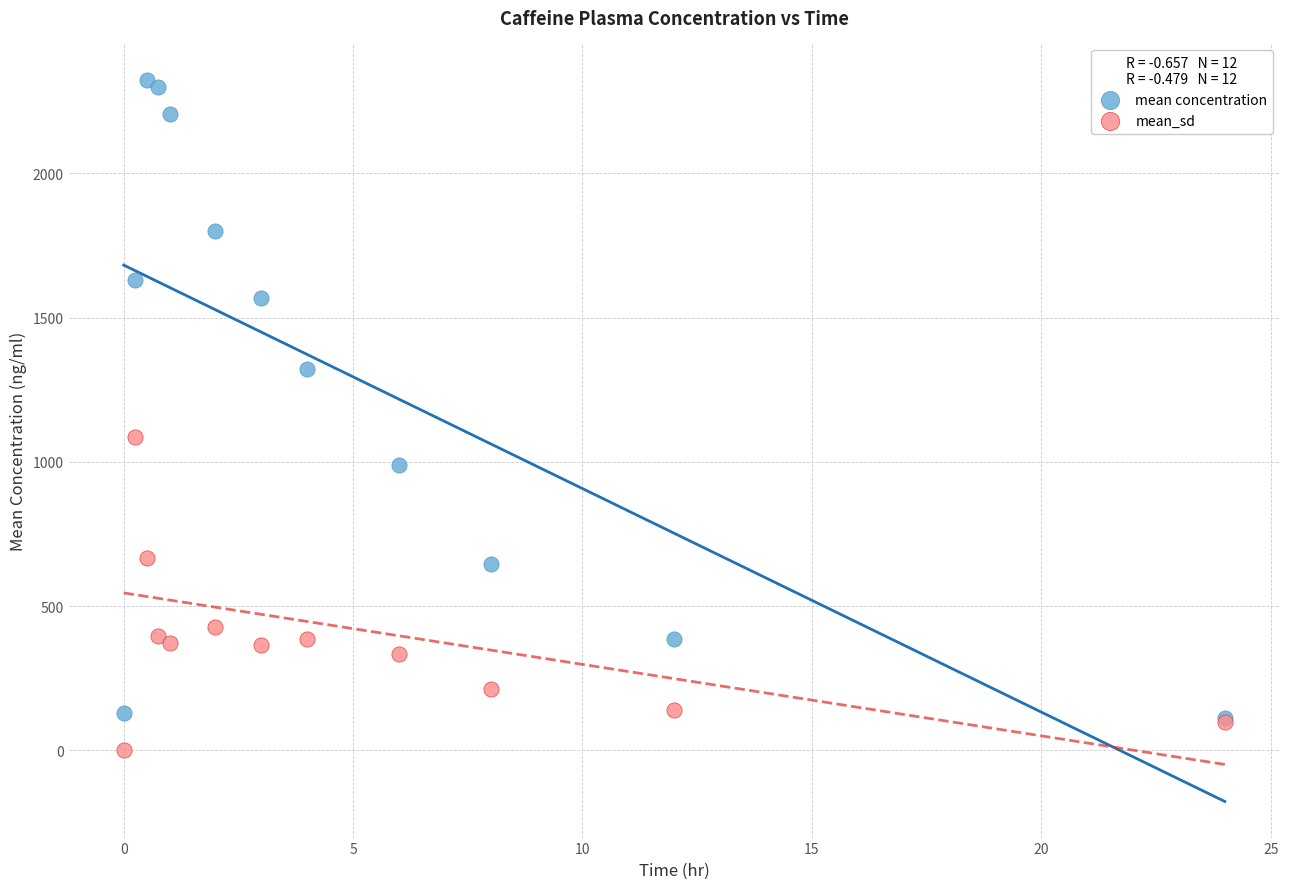

What are all the series names shown in the legend?

mean concentration, mean_sd